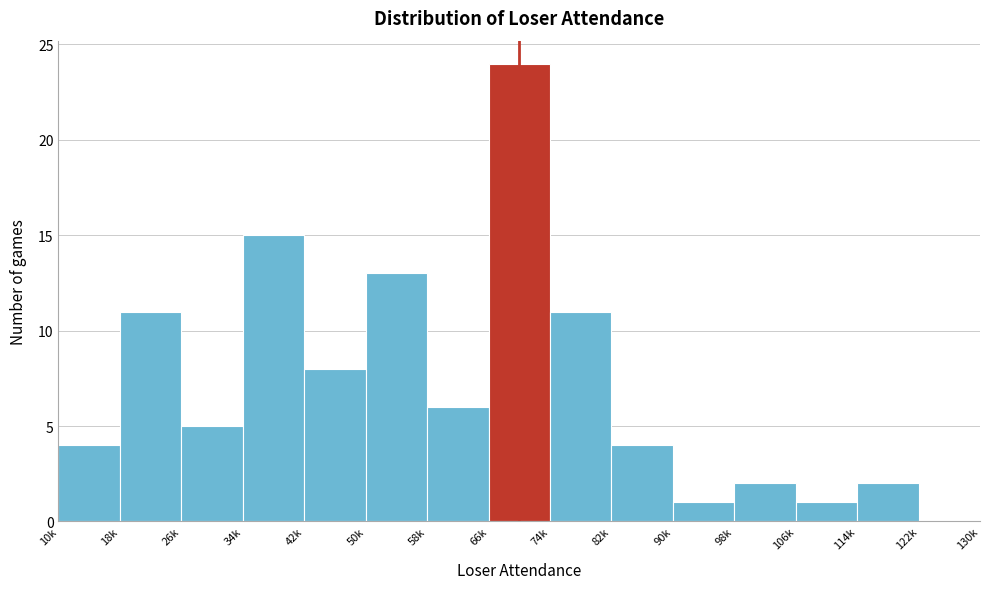

Reading left to right, what are all the values shown in this chart?

10k=4	18k=11	26k=5	34k=15	42k=8	50k=13	58k=6	66k=24	74k=11	82k=4	90k=1	98k=2	106k=1	114k=2	122k=0